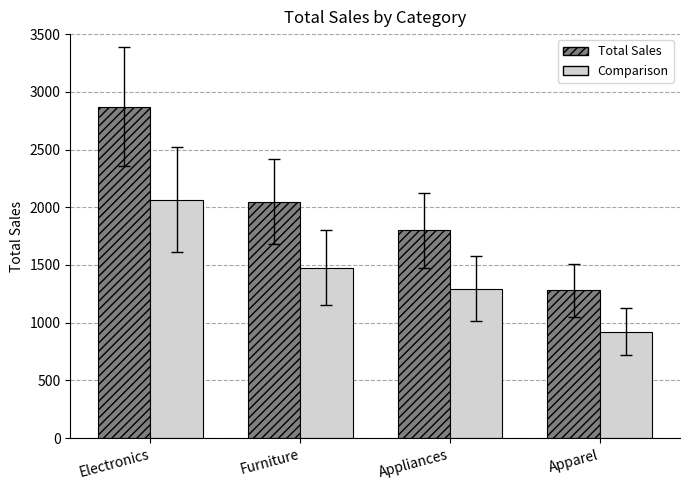

Between Electronics and Appliances, which series saw the biggest shift?

Total Sales